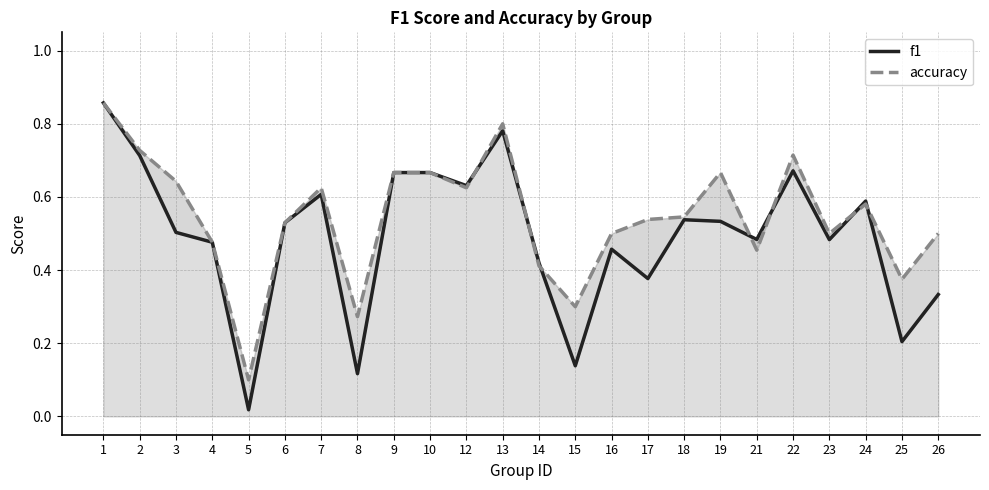

At which category does accuracy reach its first local peak?

7